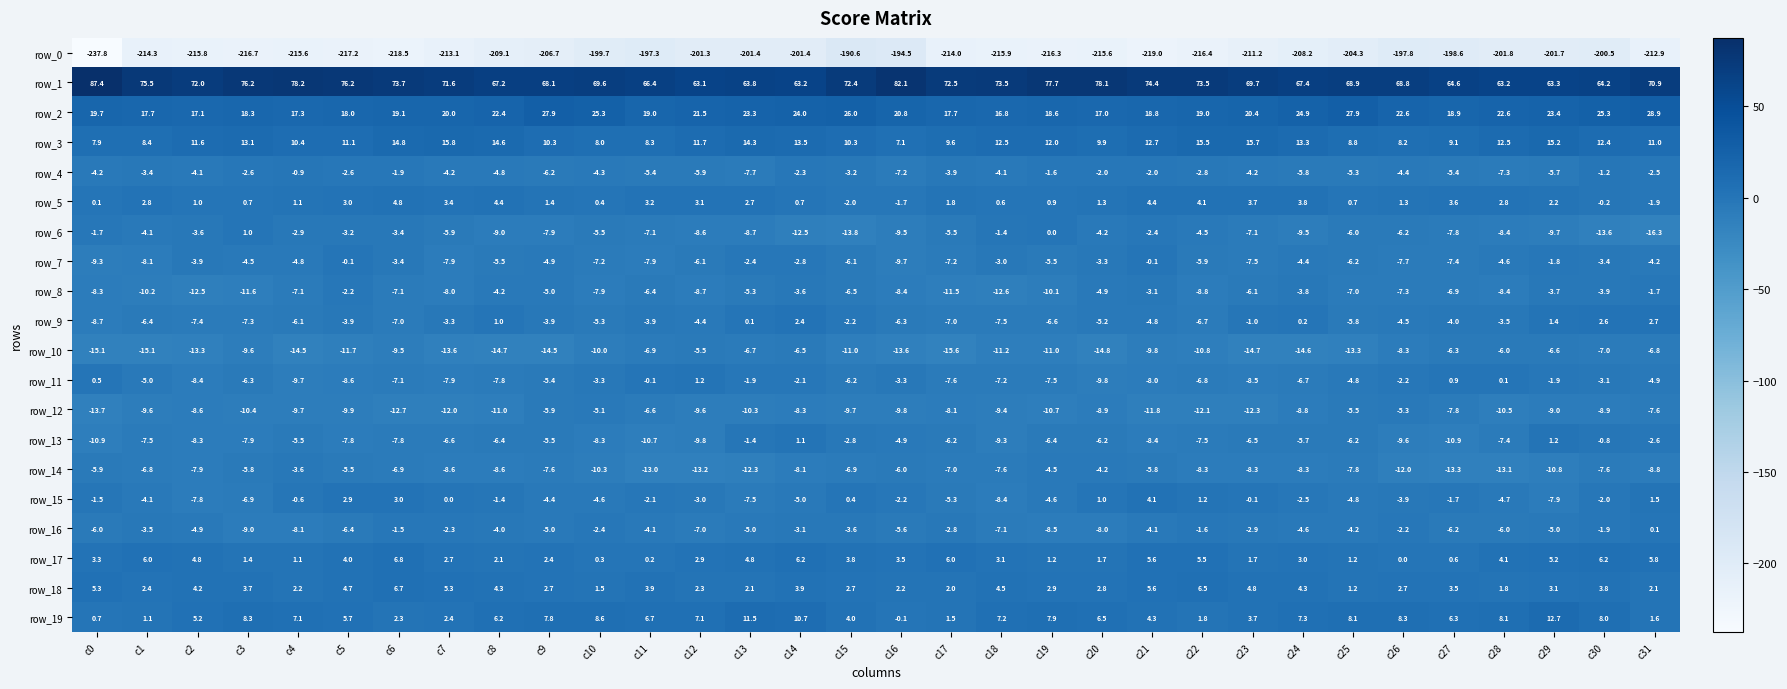

Read the row_14 value at c15.

-6.9